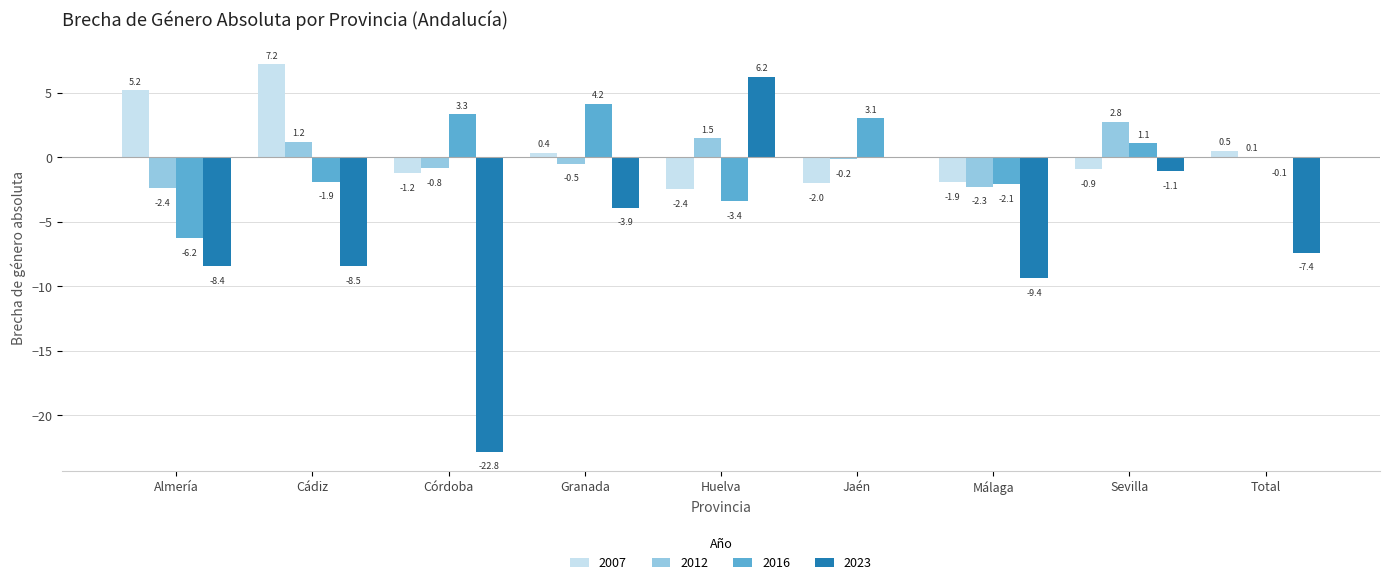

Is the value of 2016 at Jaén greater than the value of 2012 at Málaga?

Yes